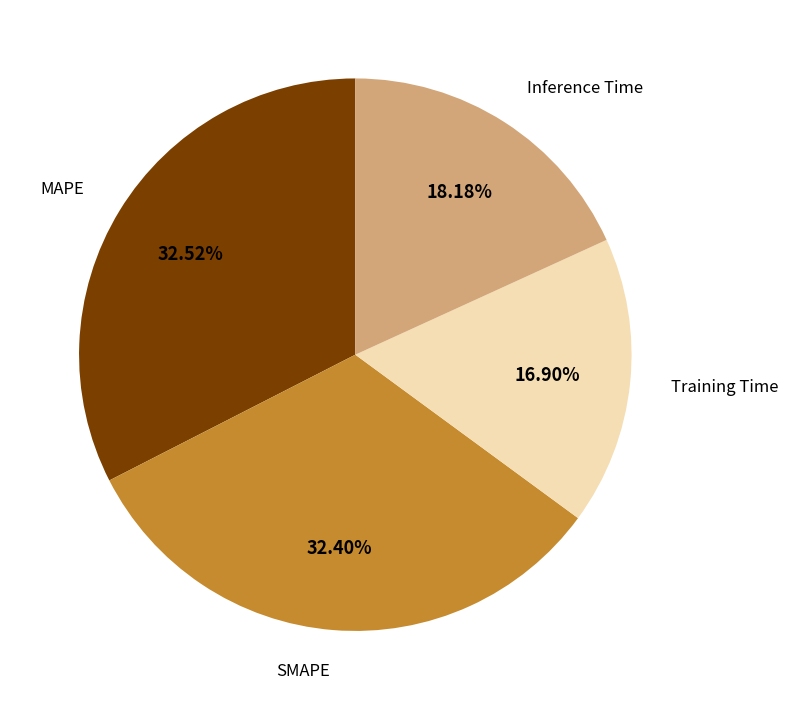

Is SMAPE the majority of the pie?

No